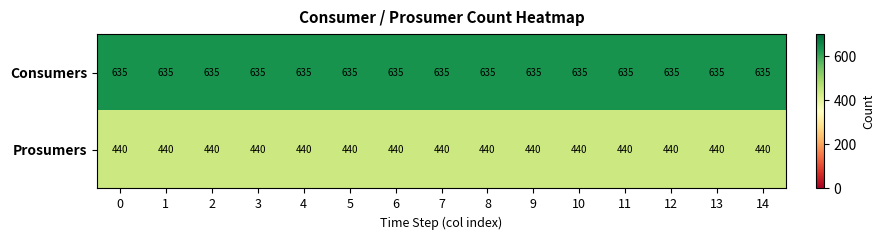

What is the lowest value of the Consumers series?

635